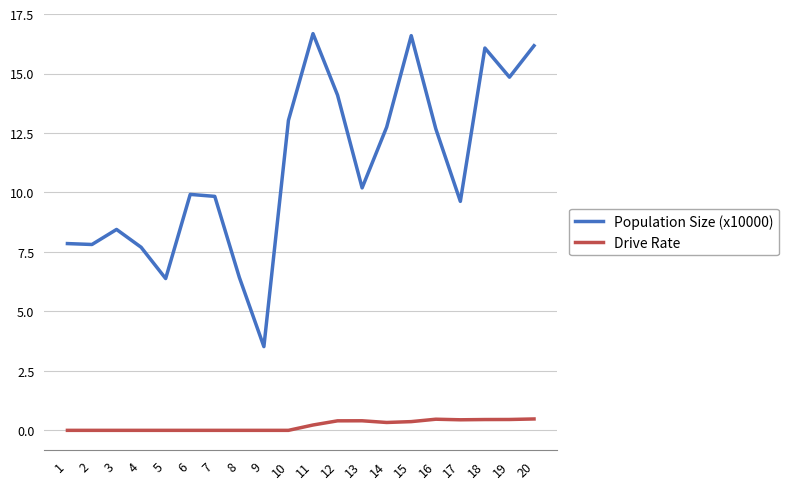

Which series has the widest spread of values?

Population Size (x10000)